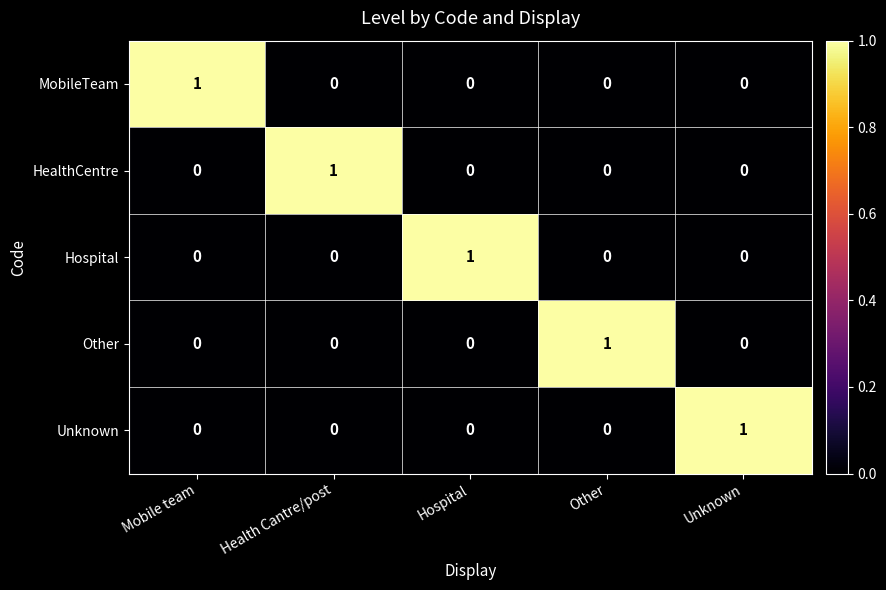

Count the HealthCentre values in the range 0 to 1.

5